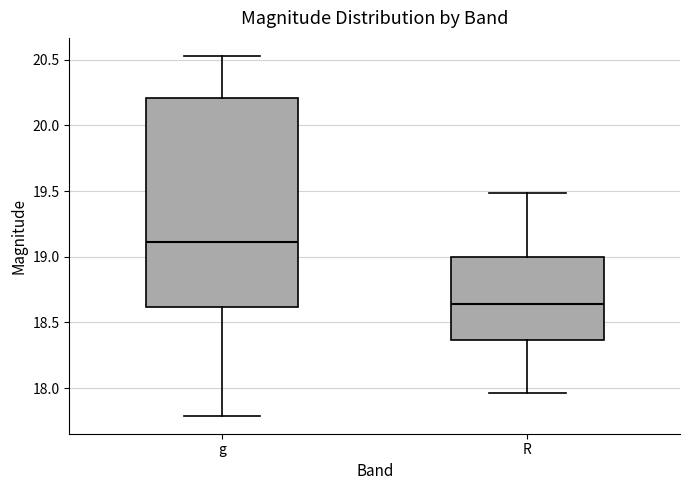

Where is the upper edge of the box for g on the y-axis? The values are not printed on the chart, so give them approximately, as read against the axis.

20.20